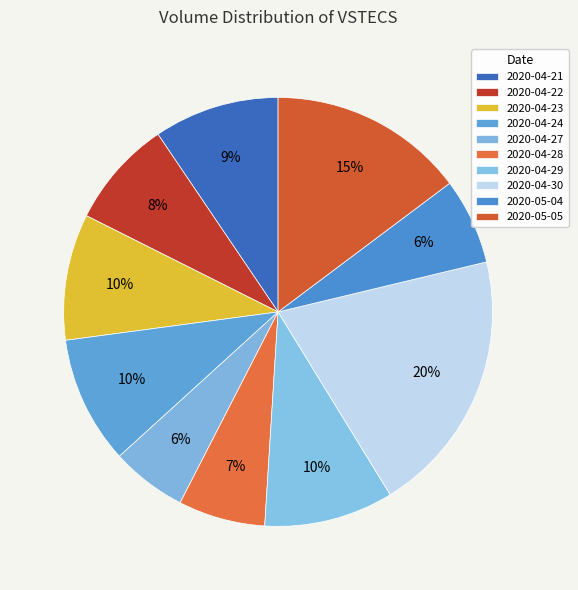

What is the change in value from 2020-04-24 to 2020-05-04?

-103200